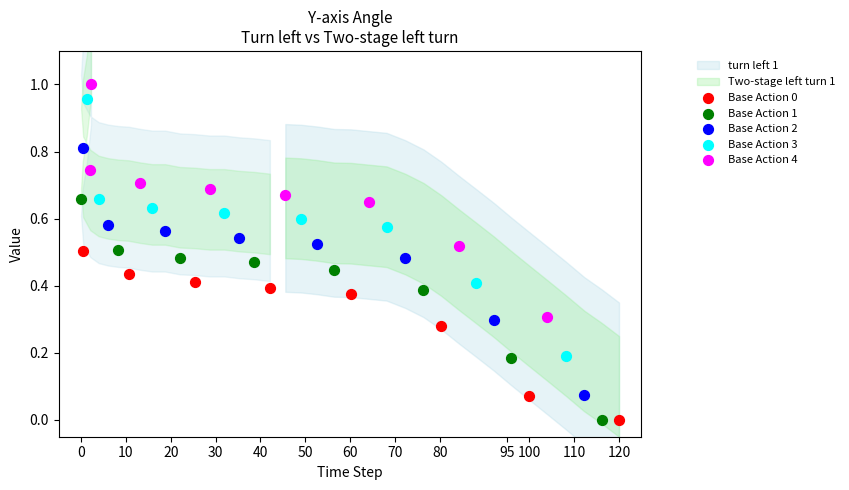

Which series contains the highest Y value?

Base Action 4